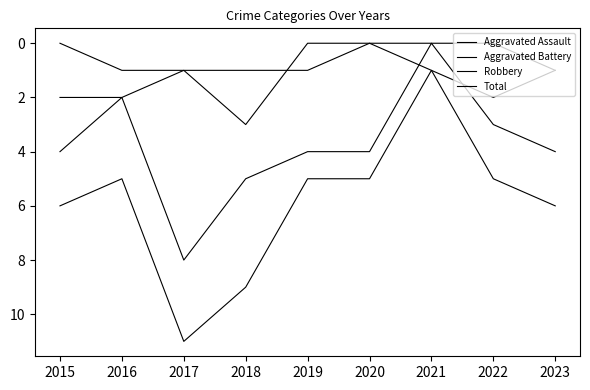

How many lines are shown in the chart?

4